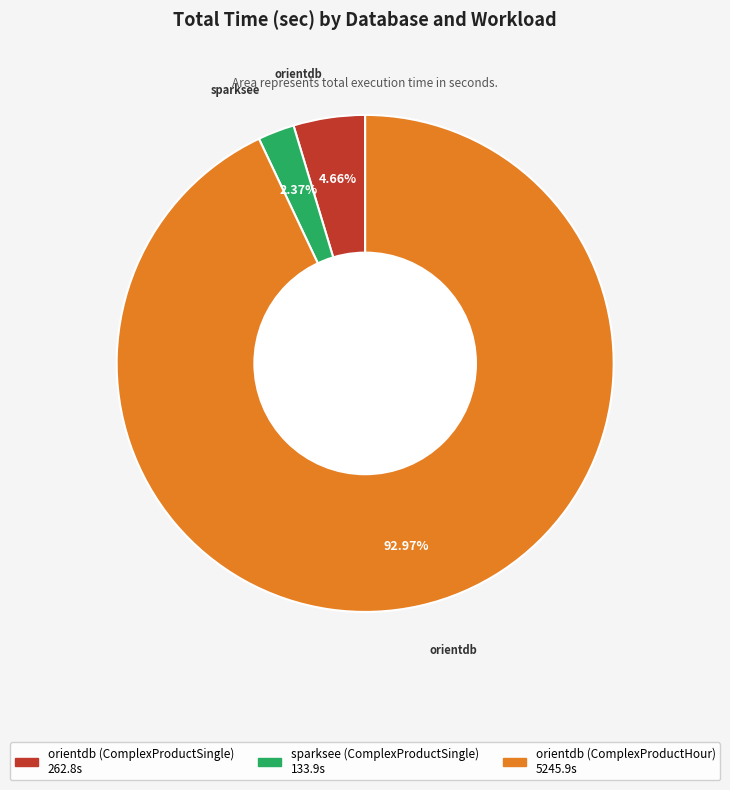

To the nearest percent, what percentage of the pie is orientdb (ComplexProductSingle)?

5%